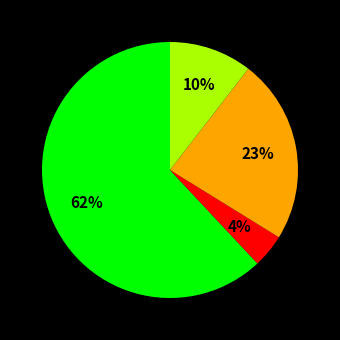

Is there a majority slice in this chart?

Yes